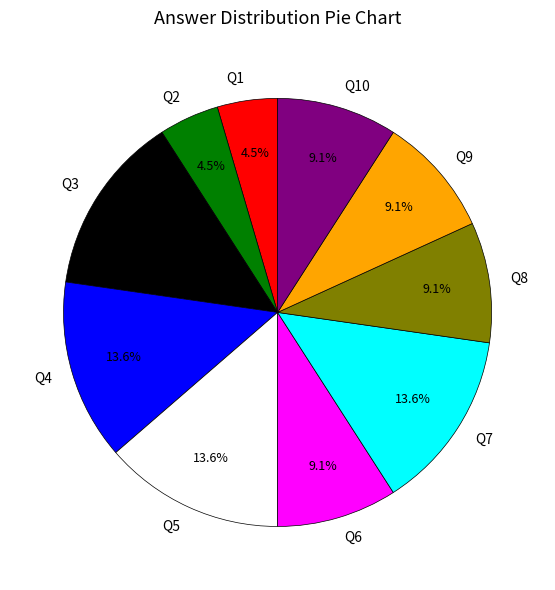

Does any single category account for the majority?

No